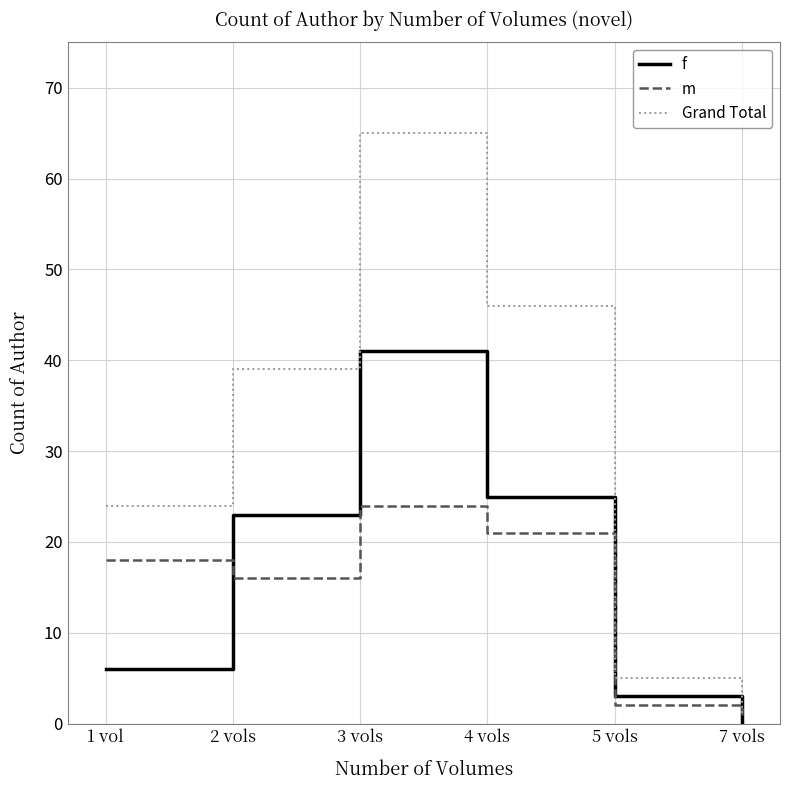

At which category does f reach its first local peak?

3 vols